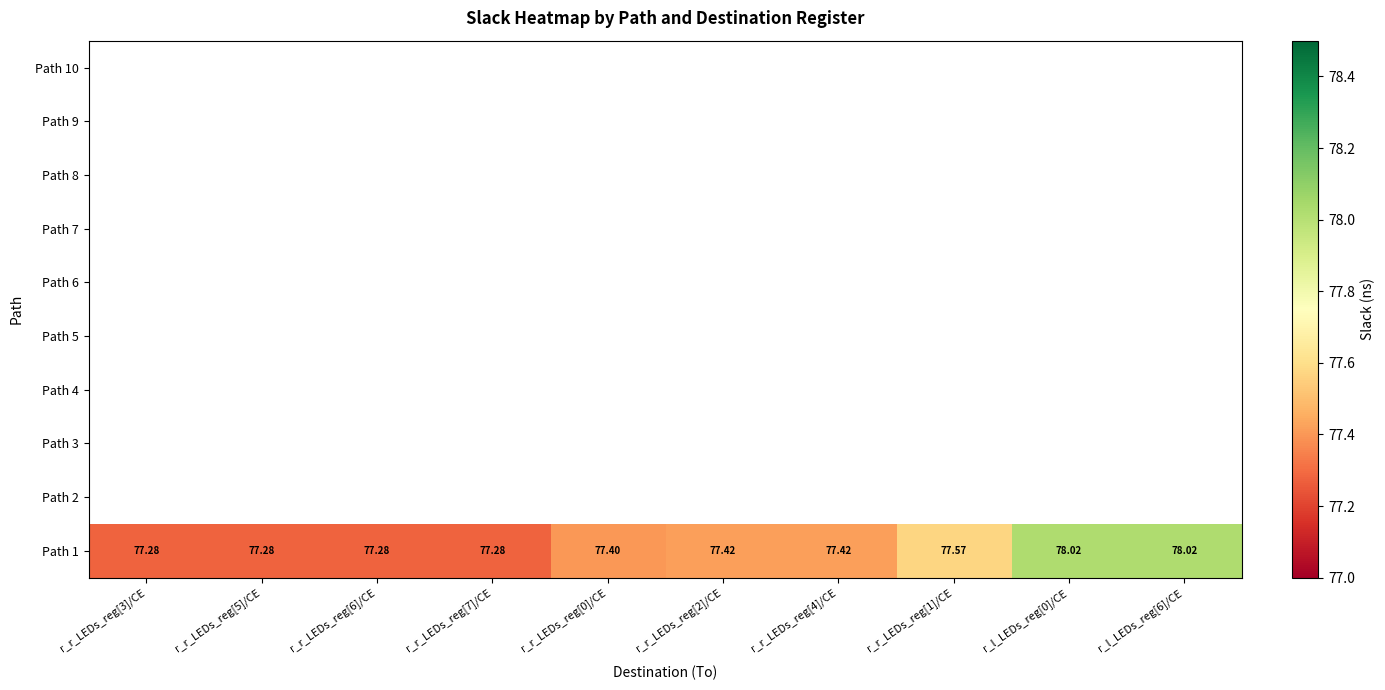

Between r_r_LEDs_reg[1]/CE and r_r_LEDs_reg[4]/CE, which is larger?

r_r_LEDs_reg[1]/CE